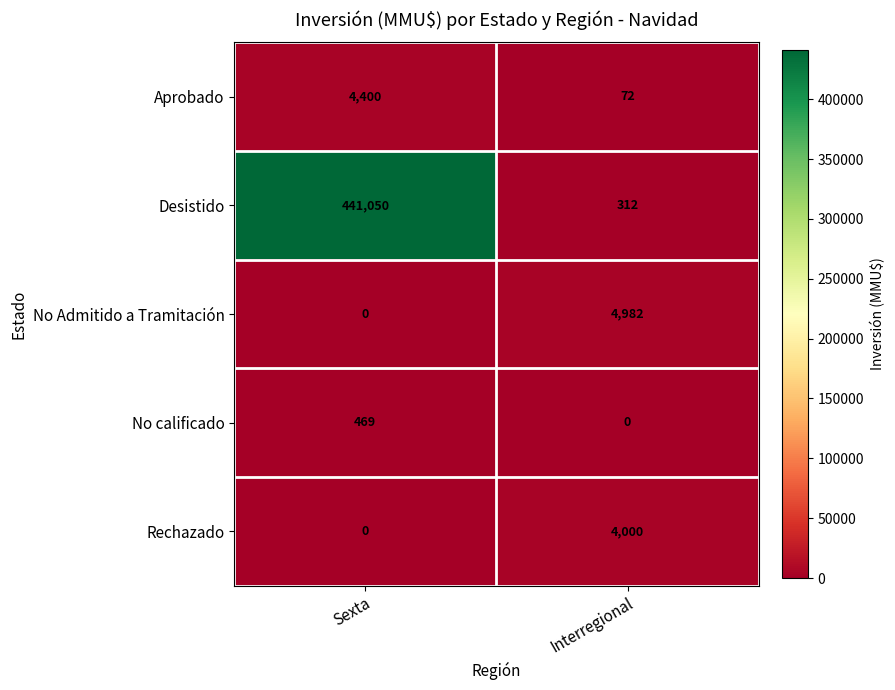

What is the total value across all series at Interregional?

9366